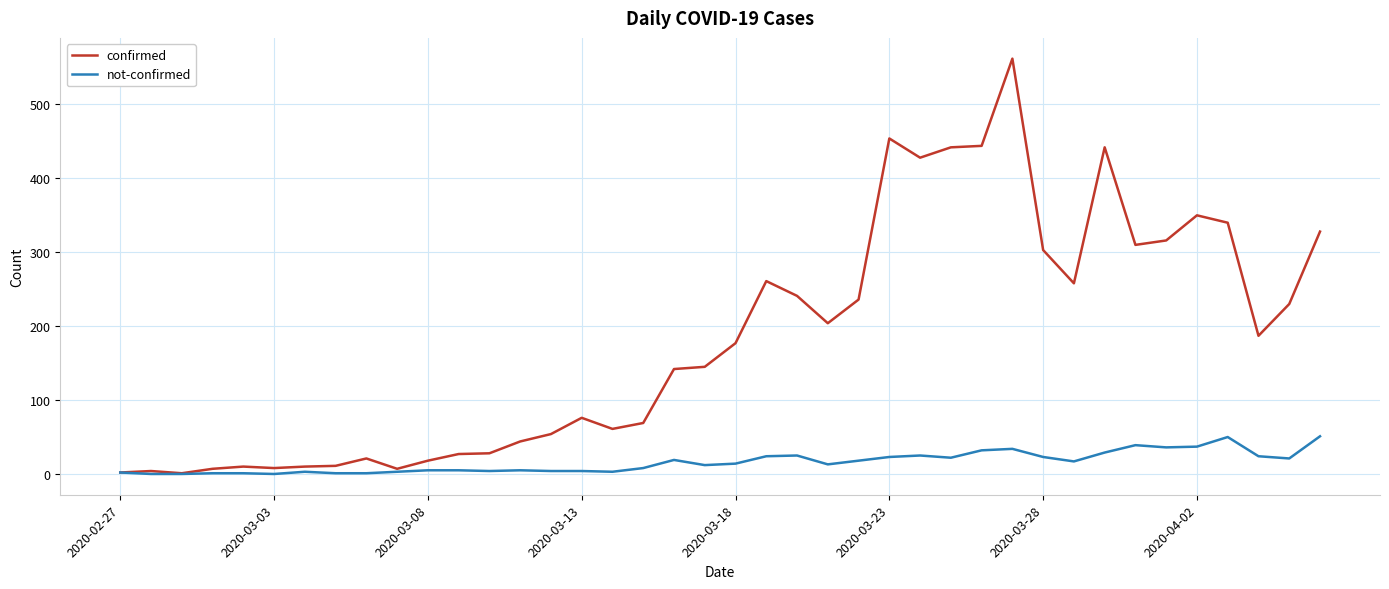

Does the chart display data point markers on the line(s)?

No